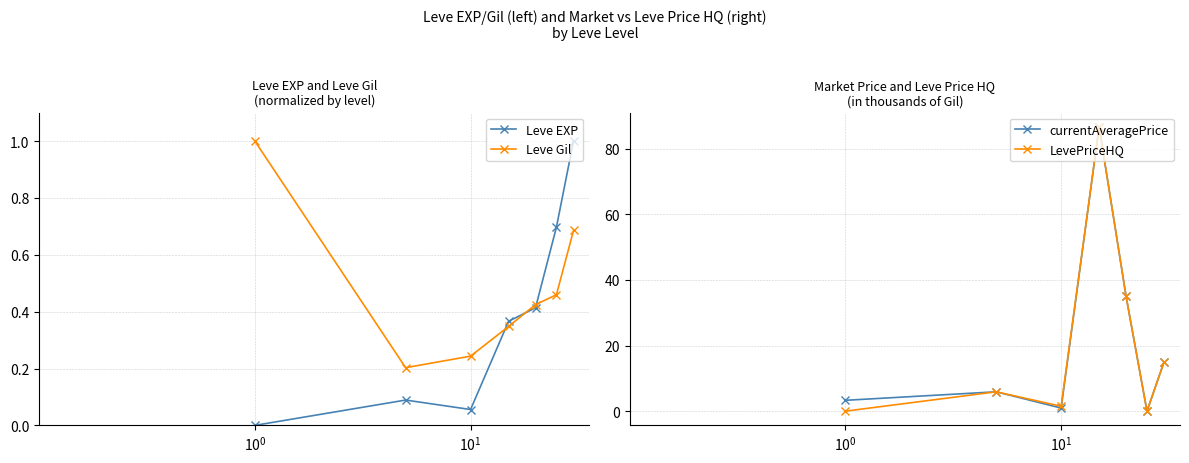

Rank the series by their maximum value, from lowest to highest.

Leve EXP, Leve Gil, currentAveragePrice, LevePriceHQ